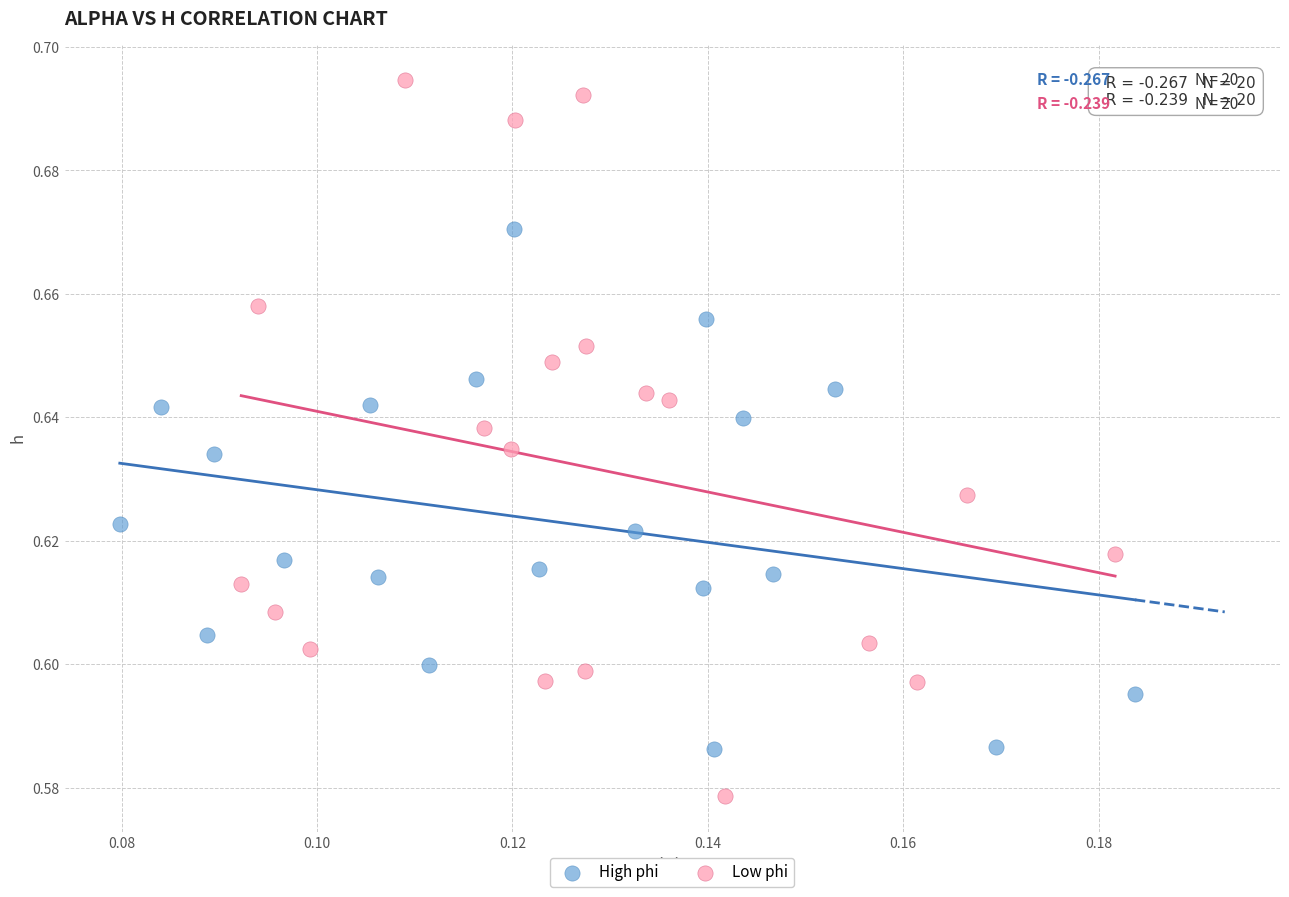

Which series contains the lowest Y value?

Low phi